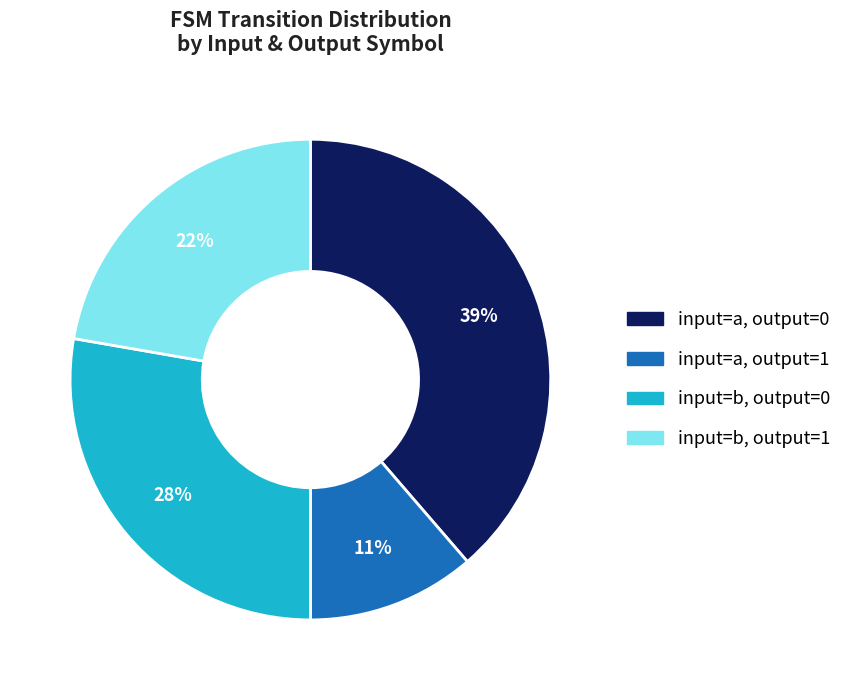

To the nearest percent, what is the average slice percentage?

25%